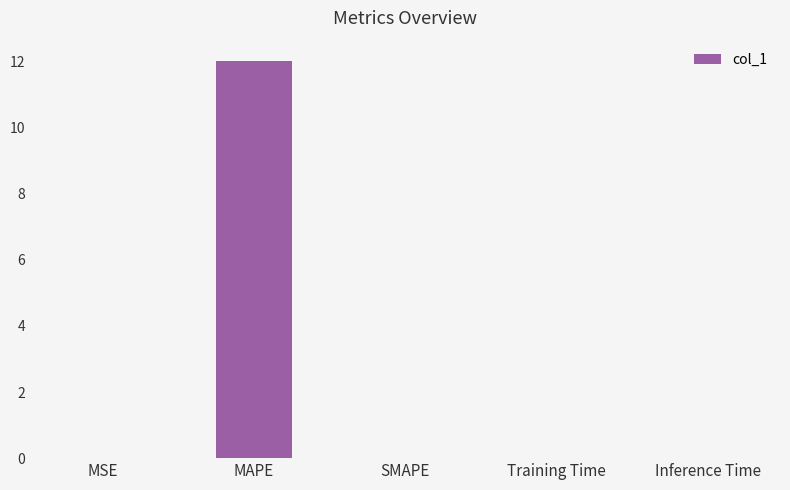

At which category does the chart reach its peak across all series?

MAPE